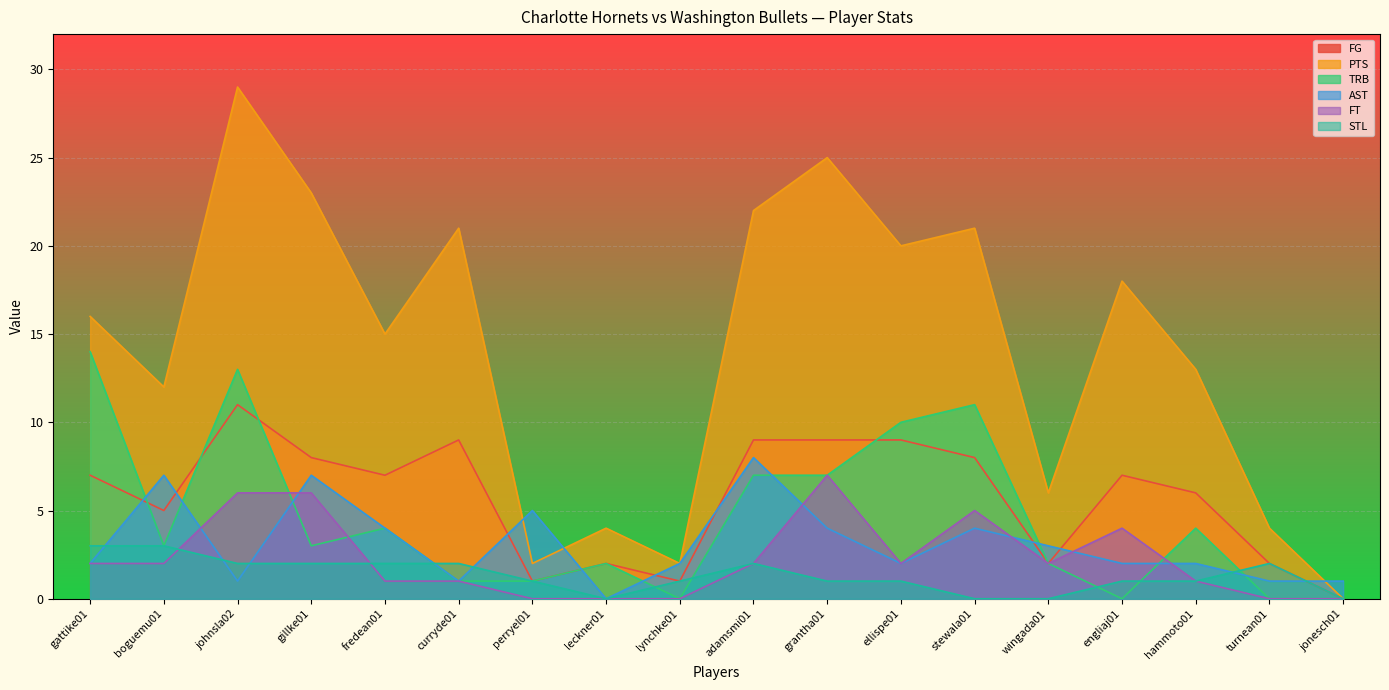

Where do TRB and FG first cross each other?

gattike01 and boguemu01